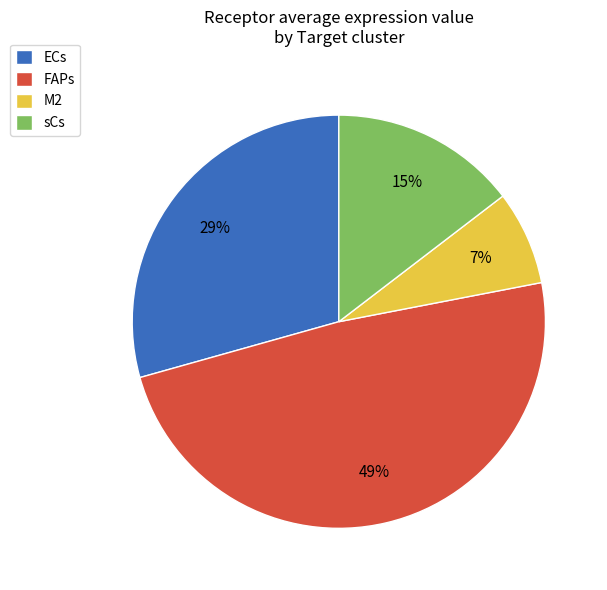

Rank the categories by value from highest to lowest.

FAPs, ECs, sCs, M2